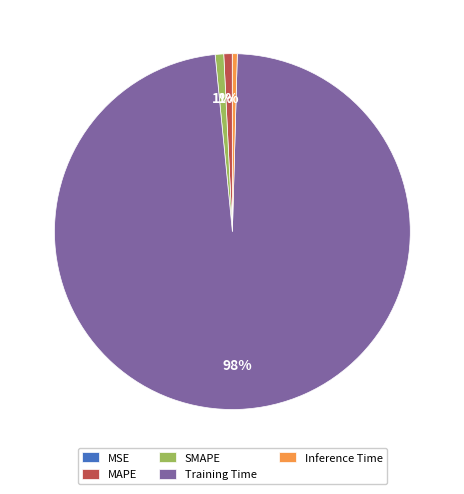

Is there any slice that represents more than half of the pie?

Yes